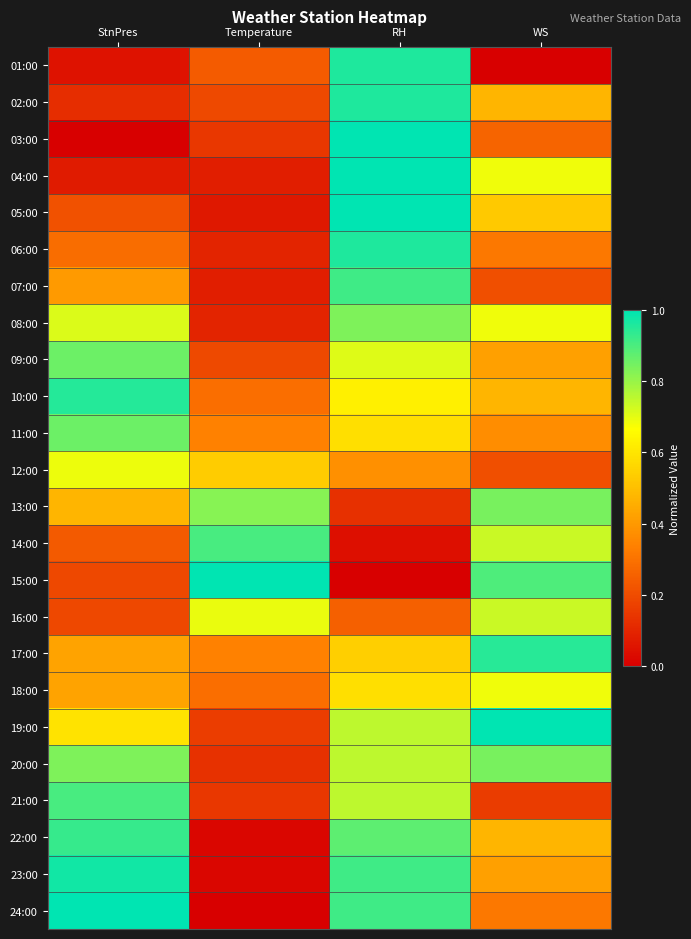

Rank the series by their maximum value, from highest to lowest.

03:00, 04:00, 05:00, 15:00, 19:00, 24:00, 23:00, 01:00, 02:00, 06:00, 10:00, 17:00, 22:00, 07:00, 21:00, 14:00, 09:00, 11:00, 13:00, 20:00, 08:00, 16:00, 12:00, 18:00